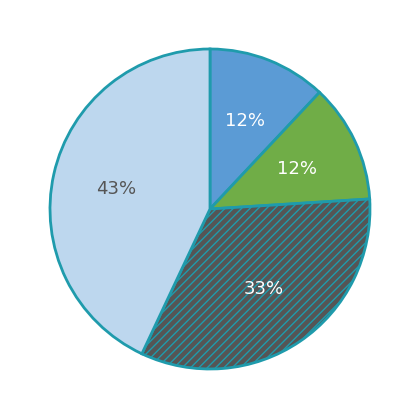

How many slices are in this pie chart?

4